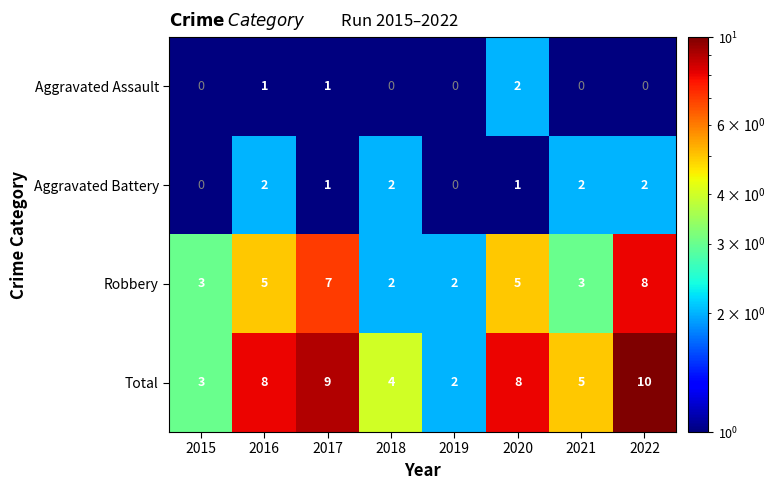

Which series has the largest range (max minus min)?

Total